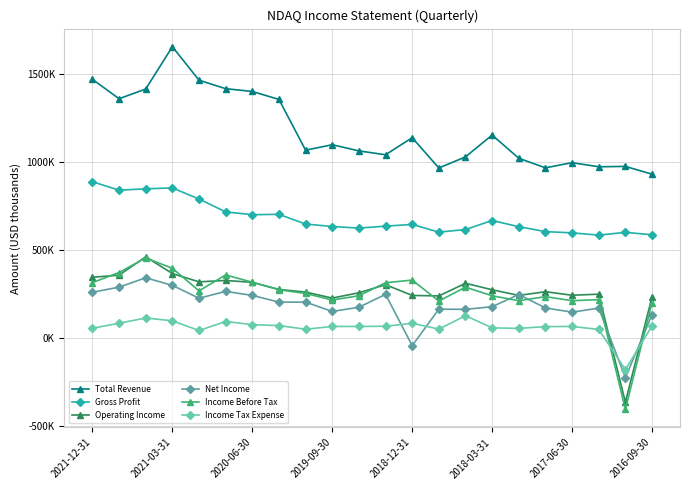

True or false: Total Revenue has more than 1 points higher than both neighbors.

True